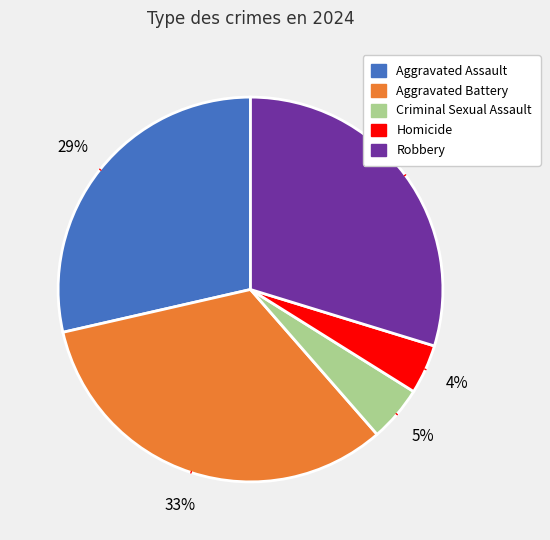

Do Aggravated Battery and Aggravated Assault together represent more than half of the pie?

Yes